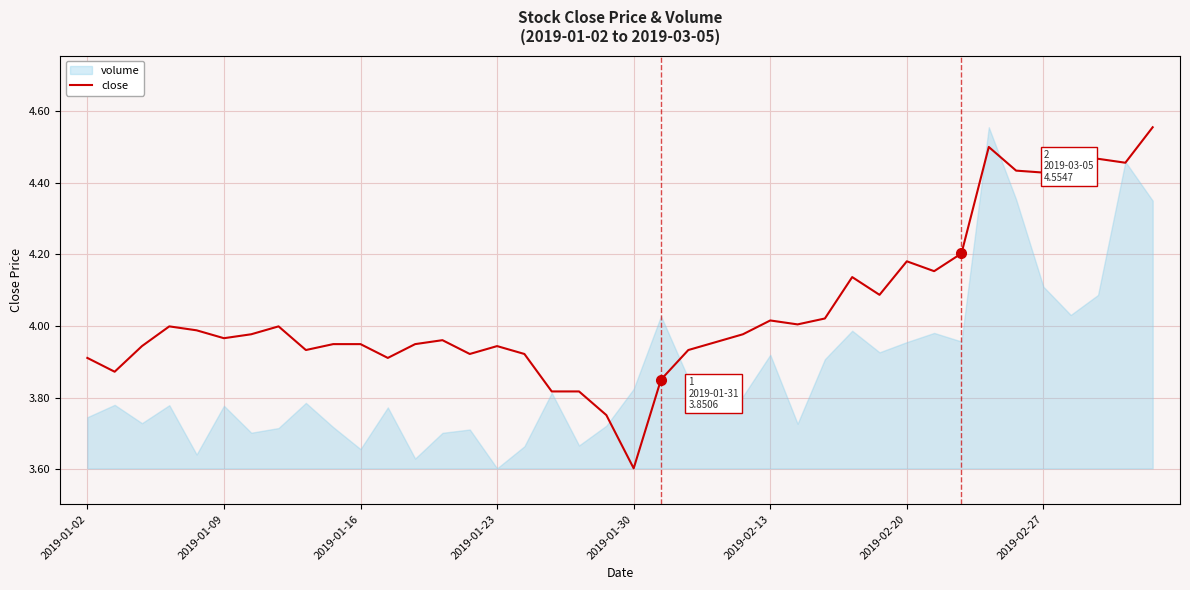

What is the lowest value of the close series?

3.6